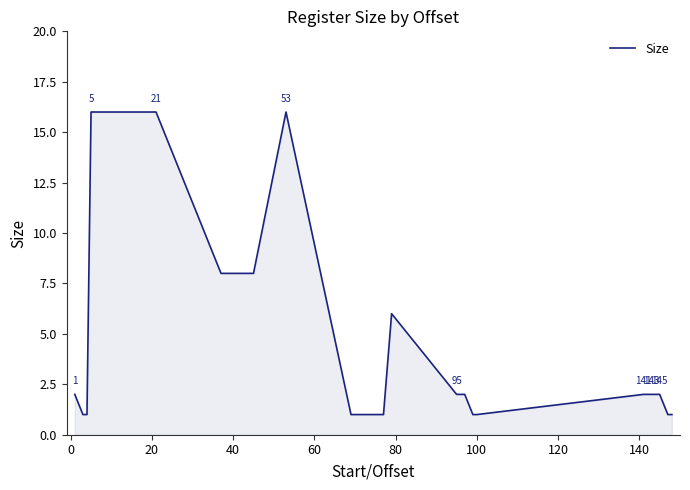

What is the greatest value displayed?

16